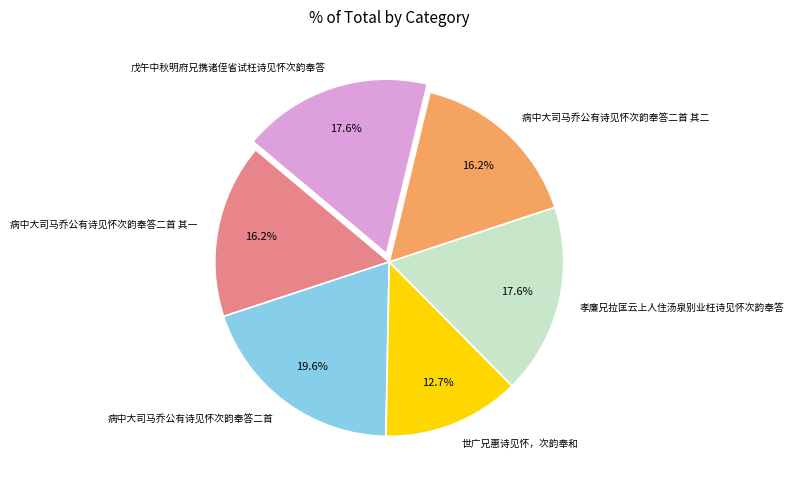

How much of the chart is everything except 孝廉兄拉匡云上人住汤泉别业枉诗见怀次韵奉答?

82.4%